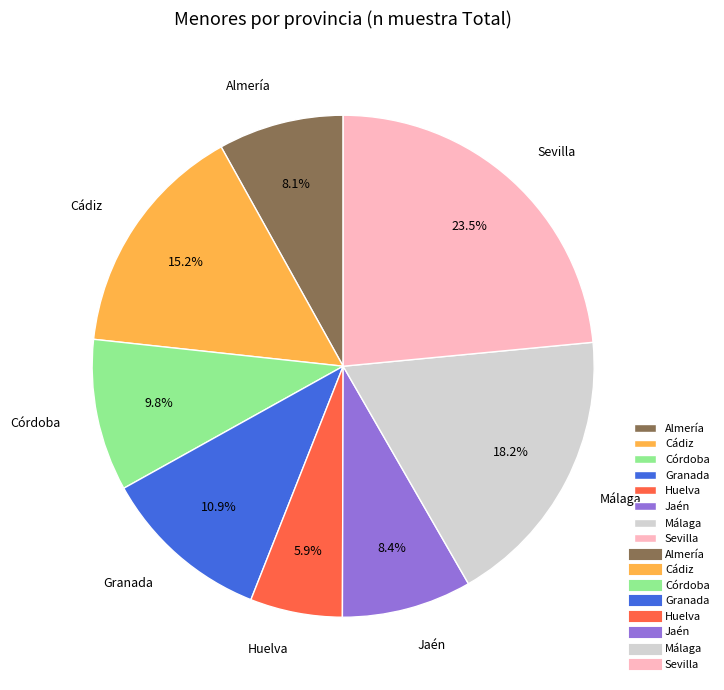

What is the ratio of the value at Cádiz to the value at Huelva?

2.6